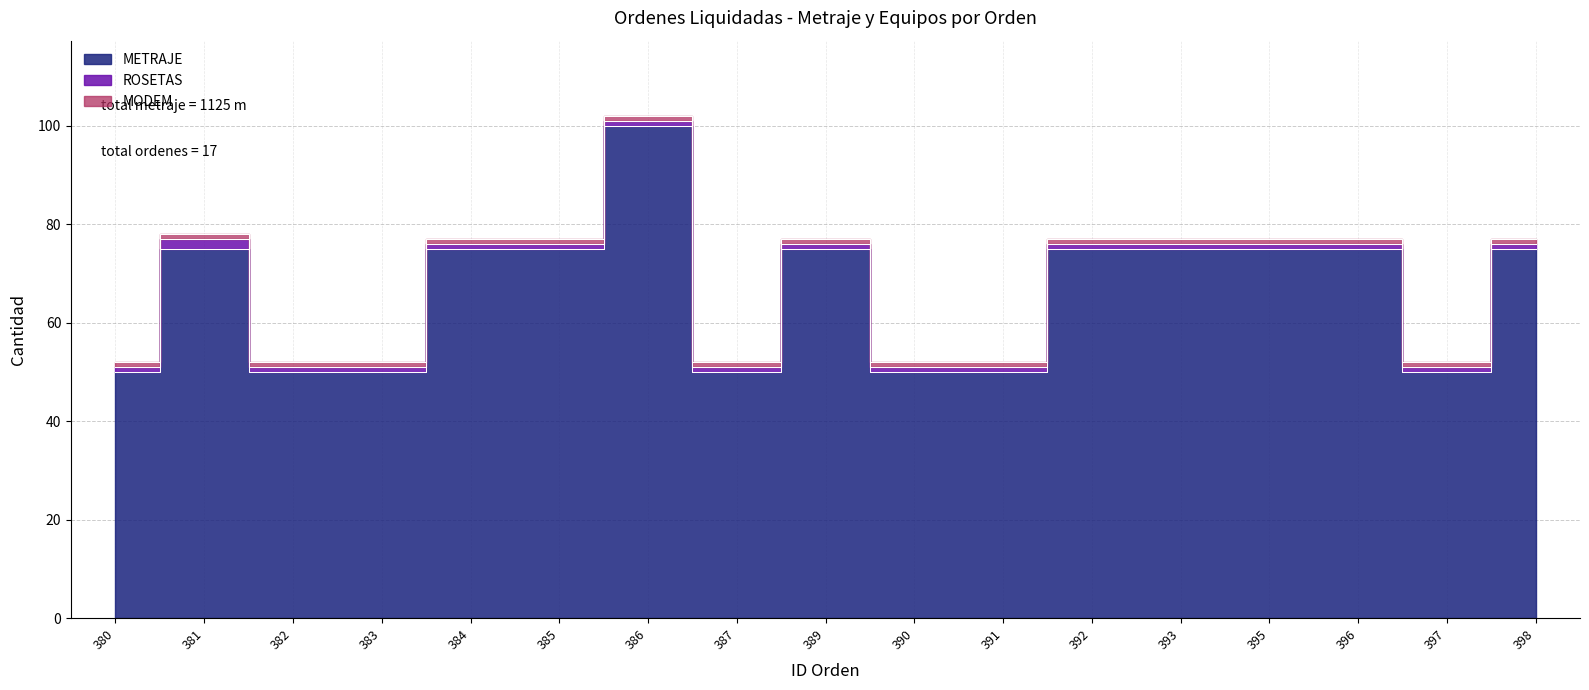

What is the difference between the ROSETAS values at 395 and 381?

1